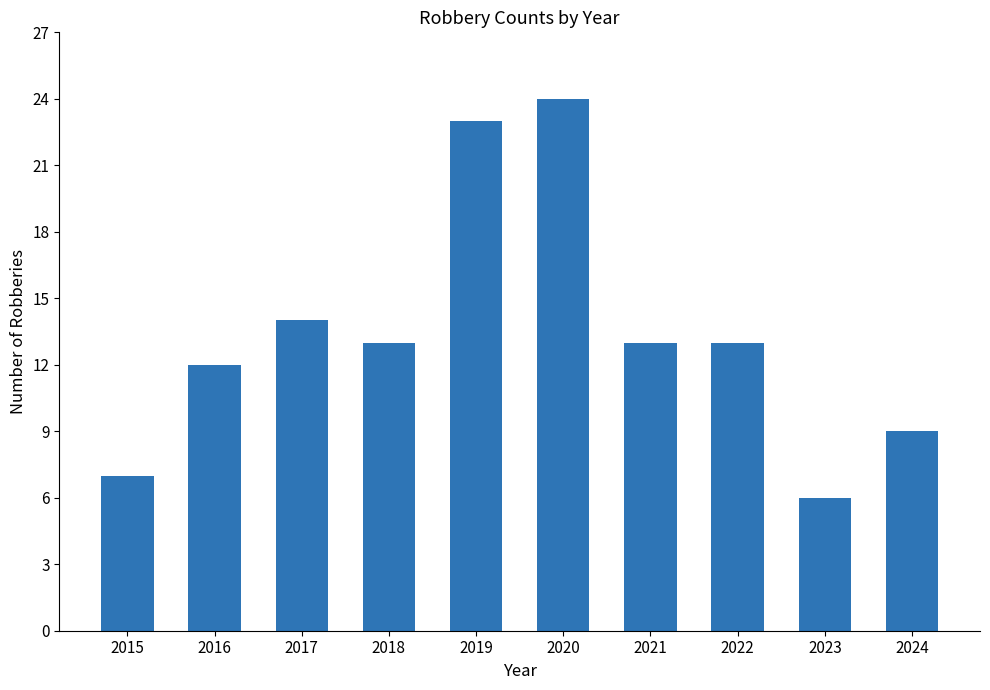

What is the sum of the values at 2016 and 2020?

36